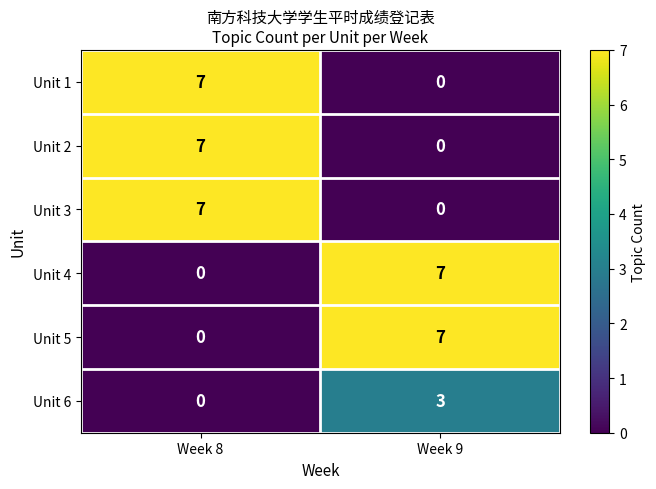

What is the difference between the Unit 4 values at Week 8 and Week 9?

7